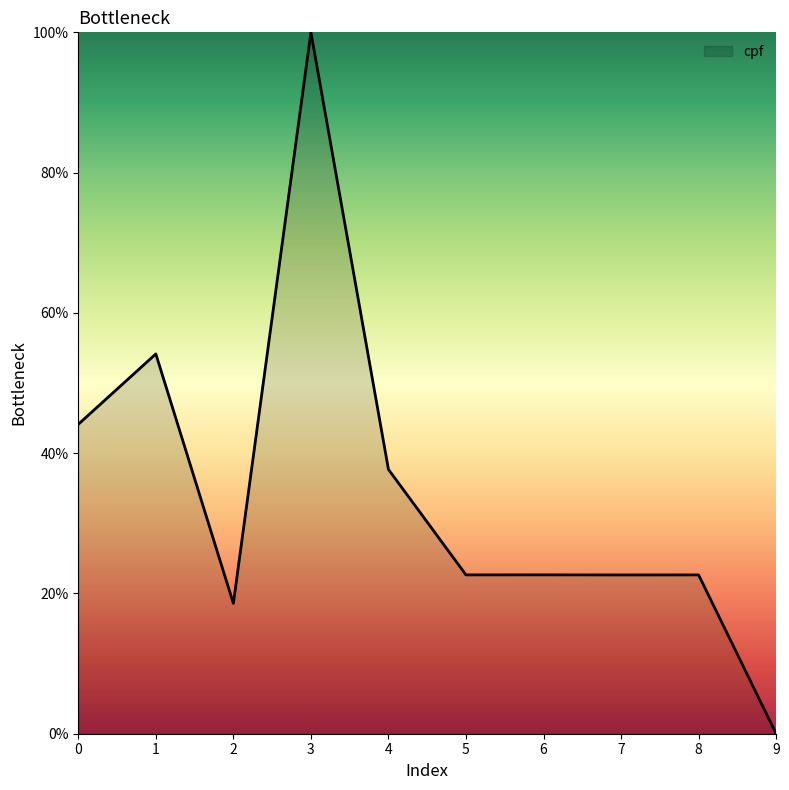

Approximately how many times larger is the value at 1 compared to 4?

1.4